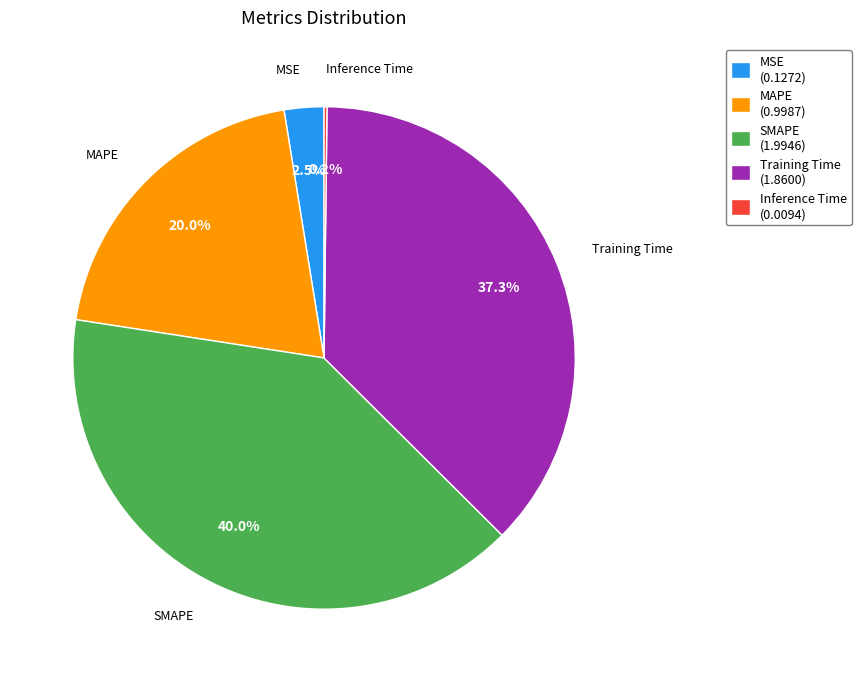

Combined, do MAPE (0.9987) and MSE (0.1272) account for over 50%?

No